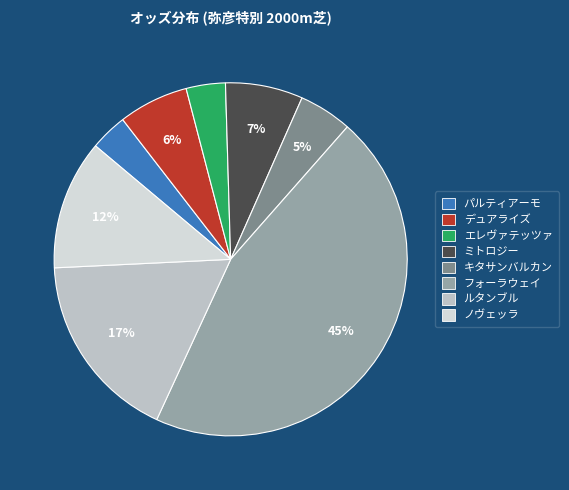

Approximately how many times larger is the value at キタサンバルカン compared to ミトロジー?

0.7